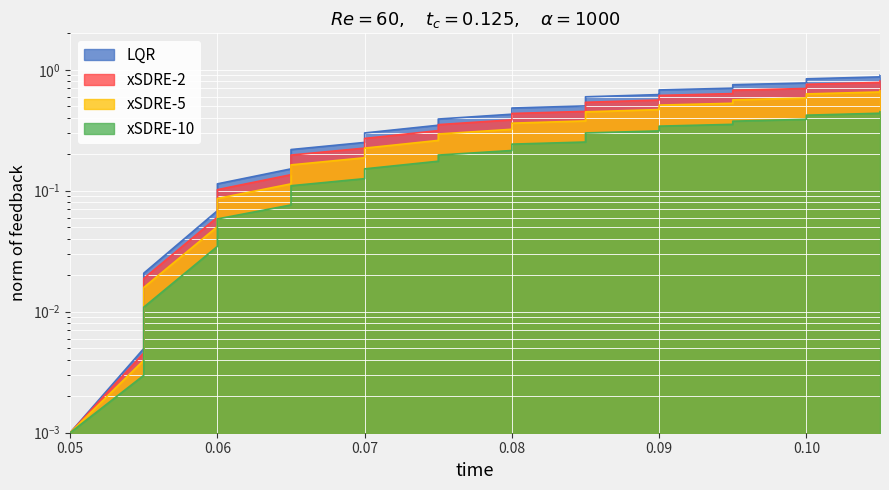

Which series has the largest range (max minus min)?

LQR